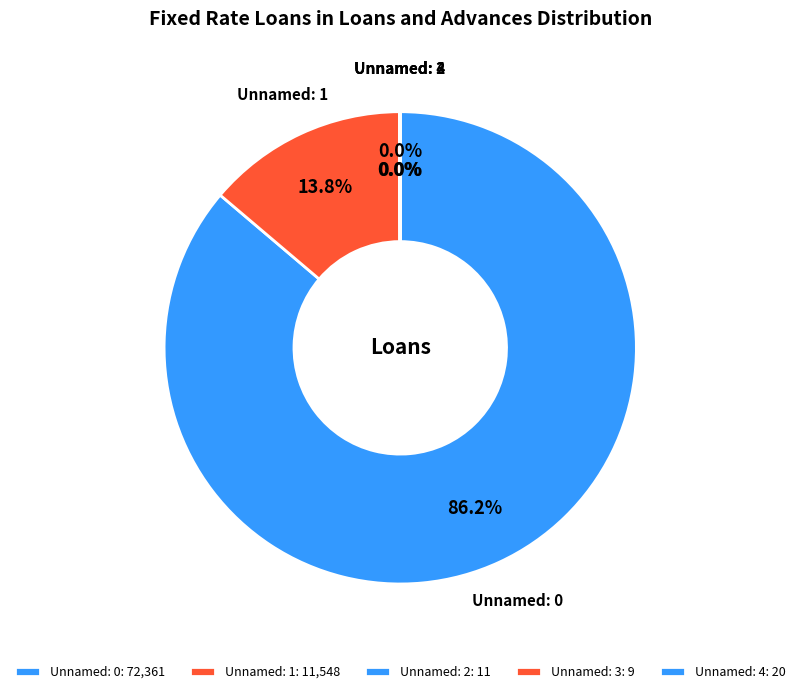

True or false: Unnamed: 2 accounts for 0% of the total.

True